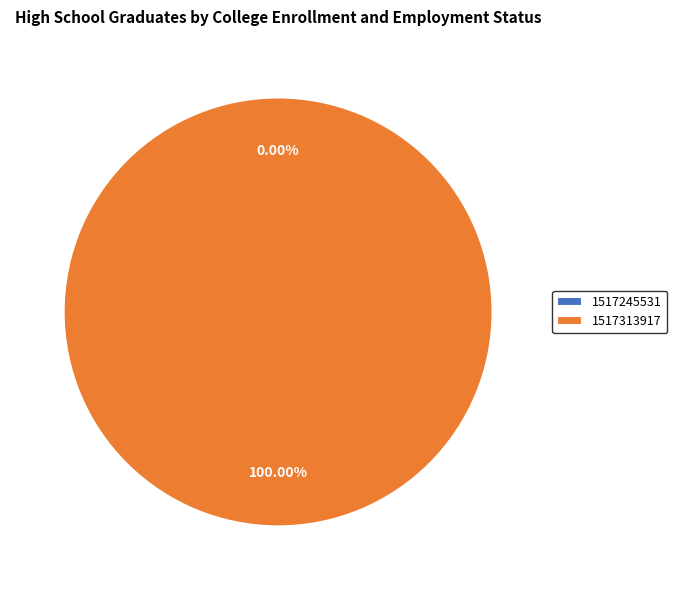

Which slice represents more than half of the pie?

1517313917